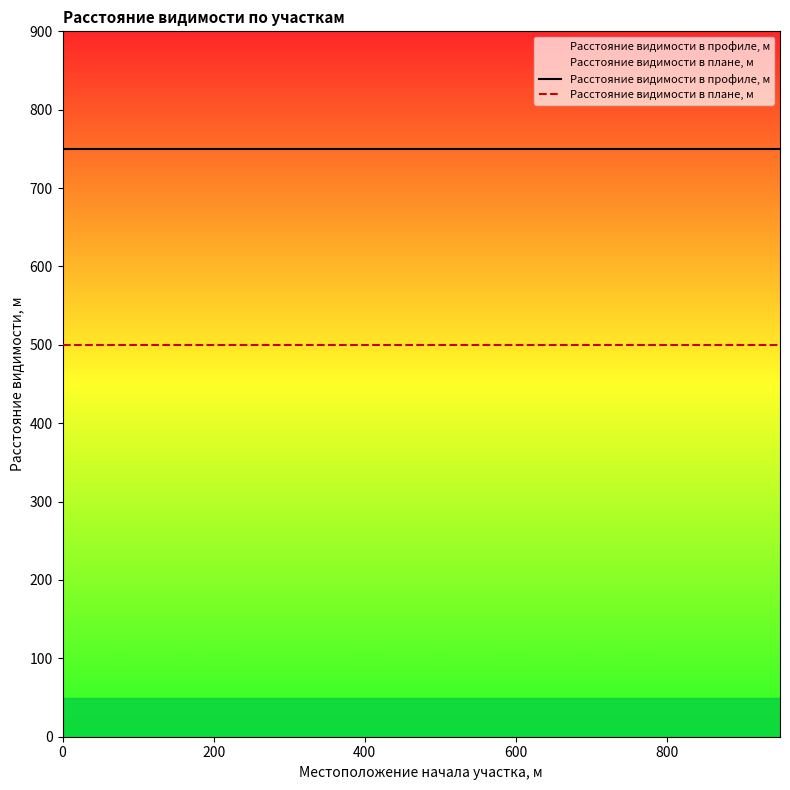

Reading left to right, extract all data points from this chart.

Расстояние видимости в профиле, м: 750	750	750	750	750	750	750	750	750	750	750	750	750	750	750	750	750	750	750	750
Расстояние видимости в плане, м: 500	500	500	500	500	500	500	500	500	500	500	500	500	500	500	500	500	500	500	500